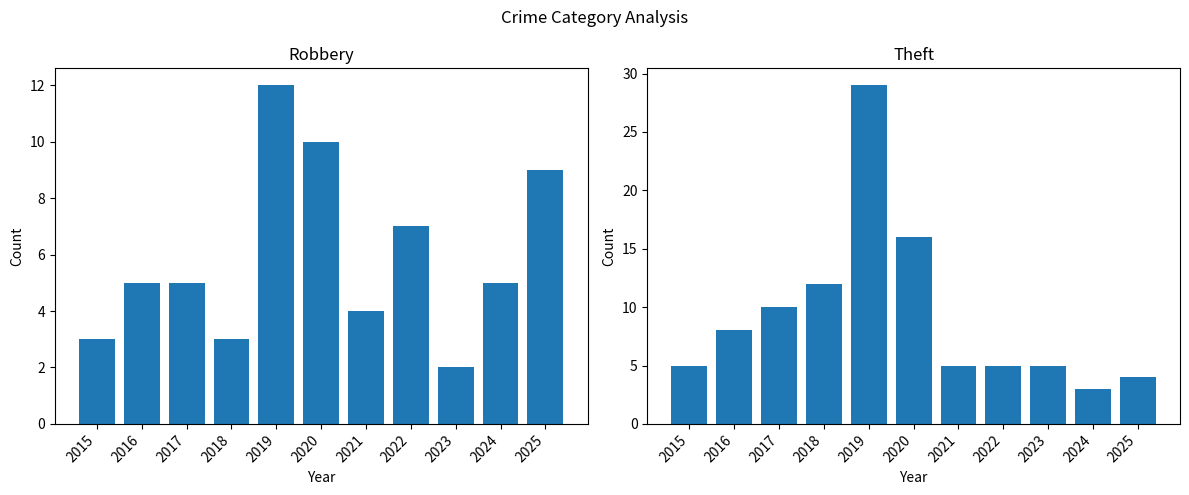

What is the highest value of the Theft series?

29